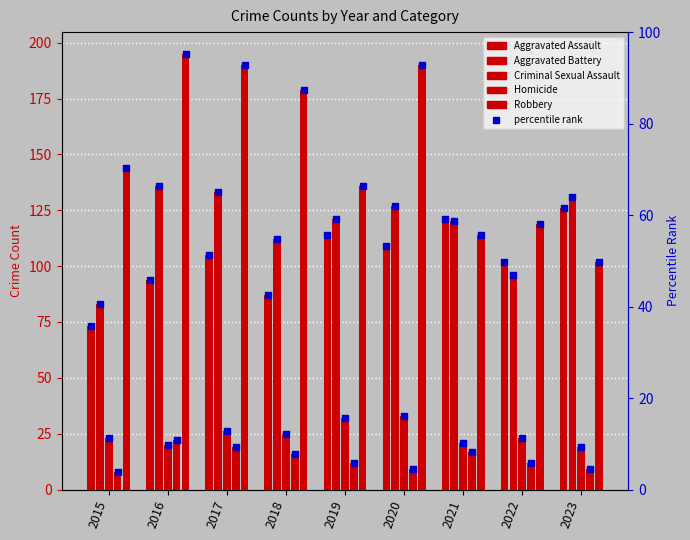

Which series reaches the maximum Y coordinate?

Robbery